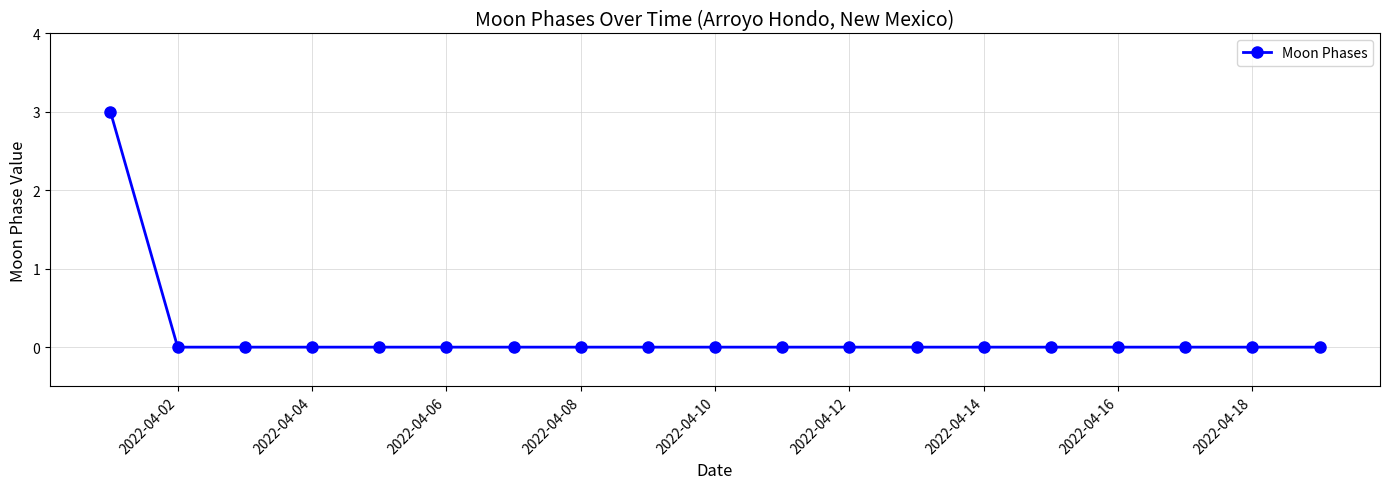

What is the sum of all values?

3